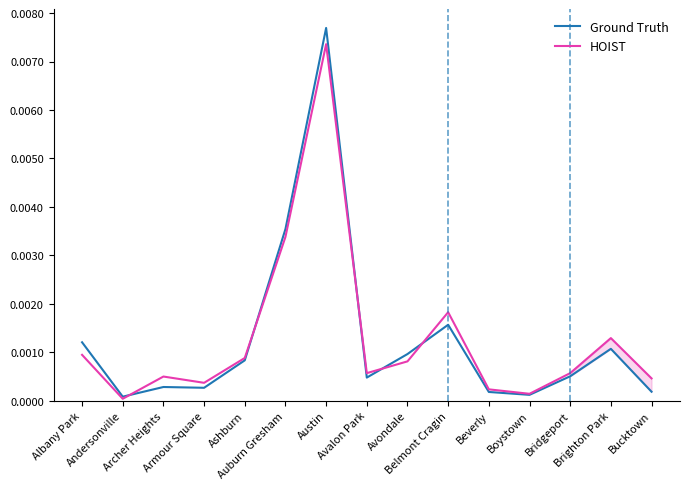

List the series in order of their peak value, highest first.

Ground Truth, HOIST